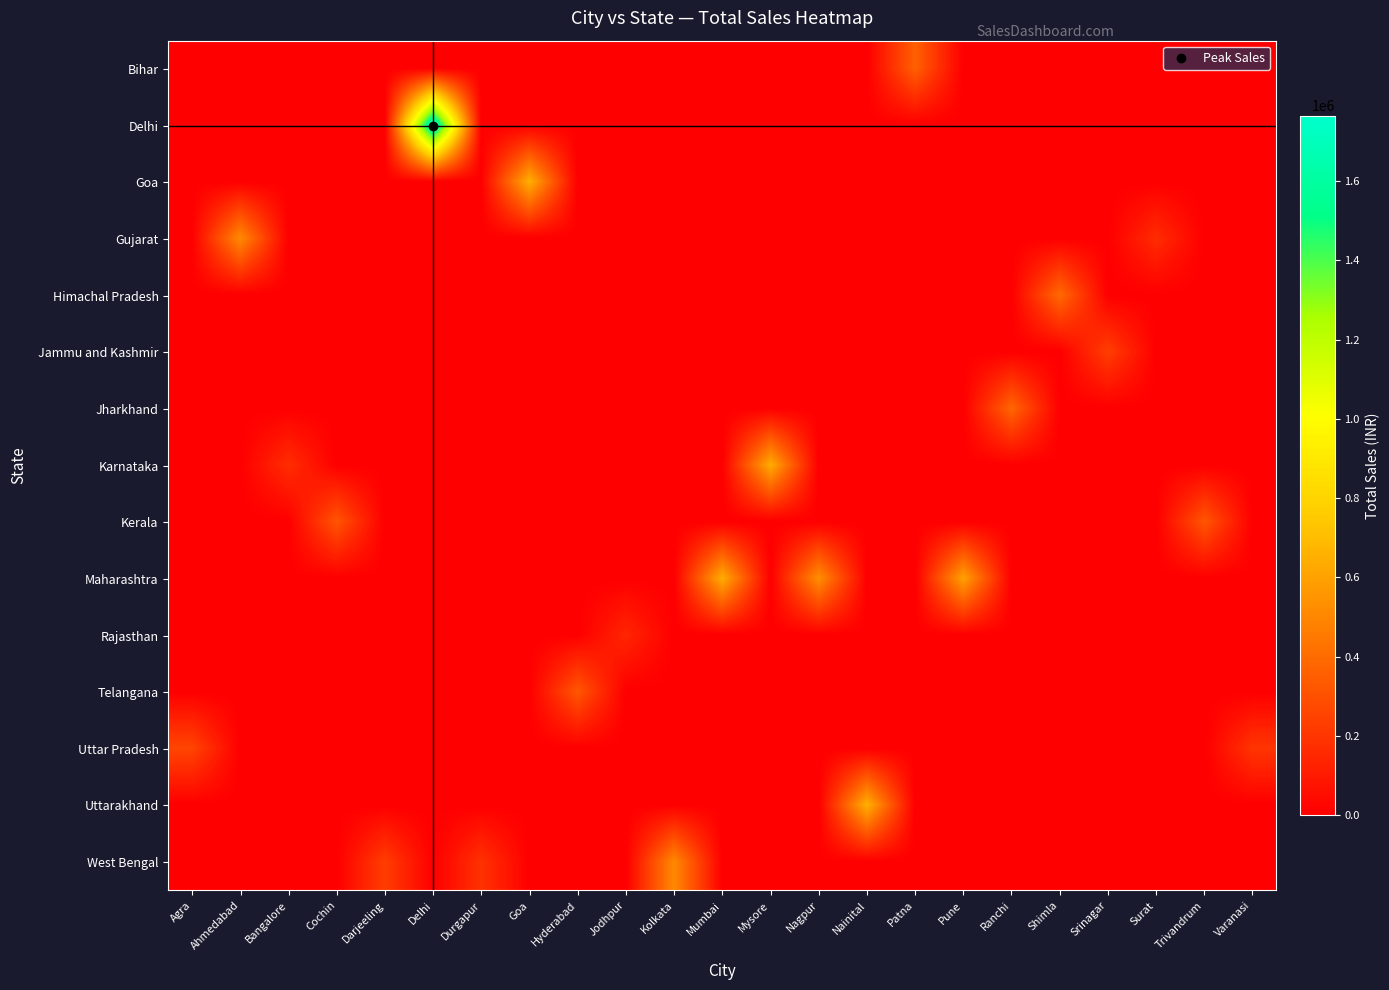

Reading right to left, extract all data points from this chart.

Bihar: Varanasi=0	Trivandrum=0	Surat=0	Srinagar=0	Shimla=0	Ranchi=0	Pune=0	Patna=359030	Nainital=0	Nagpur=0	Mysore=0	Mumbai=0	Kolkata=0	Jodhpur=0	Hyderabad=0	Goa=0	Durgapur=0	Delhi=0	Darjeeling=0	Cochin=0	Bangalore=0	Ahmedabad=0	Agra=0
Delhi: Varanasi=0	Trivandrum=0	Surat=0	Srinagar=0	Shimla=0	Ranchi=0	Pune=0	Patna=0	Nainital=0	Nagpur=0	Mysore=0	Mumbai=0	Kolkata=0	Jodhpur=0	Hyderabad=0	Goa=0	Durgapur=0	Delhi=1764426	Darjeeling=0	Cochin=0	Bangalore=0	Ahmedabad=0	Agra=0
Goa: Varanasi=0	Trivandrum=0	Surat=0	Srinagar=0	Shimla=0	Ranchi=0	Pune=0	Patna=0	Nainital=0	Nagpur=0	Mysore=0	Mumbai=0	Kolkata=0	Jodhpur=0	Hyderabad=0	Goa=652865	Durgapur=0	Delhi=0	Darjeeling=0	Cochin=0	Bangalore=0	Ahmedabad=0	Agra=0
Gujarat: Varanasi=0	Trivandrum=0	Surat=167707	Srinagar=0	Shimla=0	Ranchi=0	Pune=0	Patna=0	Nainital=0	Nagpur=0	Mysore=0	Mumbai=0	Kolkata=0	Jodhpur=0	Hyderabad=0	Goa=0	Durgapur=0	Delhi=0	Darjeeling=0	Cochin=0	Bangalore=0	Ahmedabad=517965	Agra=0
Himachal Pradesh: Varanasi=0	Trivandrum=0	Surat=0	Srinagar=0	Shimla=396905	Ranchi=0	Pune=0	Patna=0	Nainital=0	Nagpur=0	Mysore=0	Mumbai=0	Kolkata=0	Jodhpur=0	Hyderabad=0	Goa=0	Durgapur=0	Delhi=0	Darjeeling=0	Cochin=0	Bangalore=0	Ahmedabad=0	Agra=0
Jammu and Kashmir: Varanasi=0	Trivandrum=0	Surat=0	Srinagar=234890	Shimla=0	Ranchi=0	Pune=0	Patna=0	Nainital=0	Nagpur=0	Mysore=0	Mumbai=0	Kolkata=0	Jodhpur=0	Hyderabad=0	Goa=0	Durgapur=0	Delhi=0	Darjeeling=0	Cochin=0	Bangalore=0	Ahmedabad=0	Agra=0
Jharkhand: Varanasi=0	Trivandrum=0	Surat=0	Srinagar=0	Shimla=0	Ranchi=382835	Pune=0	Patna=0	Nainital=0	Nagpur=0	Mysore=0	Mumbai=0	Kolkata=0	Jodhpur=0	Hyderabad=0	Goa=0	Durgapur=0	Delhi=0	Darjeeling=0	Cochin=0	Bangalore=0	Ahmedabad=0	Agra=0
Karnataka: Varanasi=0	Trivandrum=0	Surat=0	Srinagar=0	Shimla=0	Ranchi=0	Pune=0	Patna=0	Nainital=0	Nagpur=0	Mysore=639673	Mumbai=0	Kolkata=0	Jodhpur=0	Hyderabad=0	Goa=0	Durgapur=0	Delhi=0	Darjeeling=0	Cochin=0	Bangalore=171788	Ahmedabad=0	Agra=0
Kerala: Varanasi=0	Trivandrum=323774	Surat=0	Srinagar=0	Shimla=0	Ranchi=0	Pune=0	Patna=0	Nainital=0	Nagpur=0	Mysore=0	Mumbai=0	Kolkata=0	Jodhpur=0	Hyderabad=0	Goa=0	Durgapur=0	Delhi=0	Darjeeling=0	Cochin=318710	Bangalore=0	Ahmedabad=0	Agra=0
Maharashtra: Varanasi=0	Trivandrum=0	Surat=0	Srinagar=0	Shimla=0	Ranchi=0	Pune=602513	Patna=0	Nainital=0	Nagpur=534082	Mysore=0	Mumbai=643215	Kolkata=0	Jodhpur=0	Hyderabad=0	Goa=0	Durgapur=0	Delhi=0	Darjeeling=0	Cochin=0	Bangalore=0	Ahmedabad=0	Agra=0
Rajasthan: Varanasi=0	Trivandrum=0	Surat=0	Srinagar=0	Shimla=0	Ranchi=0	Pune=0	Patna=0	Nainital=0	Nagpur=0	Mysore=0	Mumbai=0	Kolkata=0	Jodhpur=143611	Hyderabad=0	Goa=0	Durgapur=0	Delhi=0	Darjeeling=0	Cochin=0	Bangalore=0	Ahmedabad=0	Agra=0
Telangana: Varanasi=0	Trivandrum=0	Surat=0	Srinagar=0	Shimla=0	Ranchi=0	Pune=0	Patna=0	Nainital=0	Nagpur=0	Mysore=0	Mumbai=0	Kolkata=0	Jodhpur=0	Hyderabad=326784	Goa=0	Durgapur=0	Delhi=0	Darjeeling=0	Cochin=0	Bangalore=0	Ahmedabad=0	Agra=0
Uttar Pradesh: Varanasi=200799	Trivandrum=0	Surat=0	Srinagar=0	Shimla=0	Ranchi=0	Pune=0	Patna=0	Nainital=0	Nagpur=0	Mysore=0	Mumbai=0	Kolkata=0	Jodhpur=0	Hyderabad=0	Goa=0	Durgapur=0	Delhi=0	Darjeeling=0	Cochin=0	Bangalore=0	Ahmedabad=0	Agra=259971
Uttarakhand: Varanasi=0	Trivandrum=0	Surat=0	Srinagar=0	Shimla=0	Ranchi=0	Pune=0	Patna=0	Nainital=655124	Nagpur=0	Mysore=0	Mumbai=0	Kolkata=0	Jodhpur=0	Hyderabad=0	Goa=0	Durgapur=0	Delhi=0	Darjeeling=0	Cochin=0	Bangalore=0	Ahmedabad=0	Agra=0
West Bengal: Varanasi=0	Trivandrum=0	Surat=0	Srinagar=0	Shimla=0	Ranchi=0	Pune=0	Patna=0	Nainital=0	Nagpur=0	Mysore=0	Mumbai=0	Kolkata=510157	Jodhpur=0	Hyderabad=0	Goa=0	Durgapur=188769	Delhi=0	Darjeeling=231032	Cochin=0	Bangalore=0	Ahmedabad=0	Agra=0